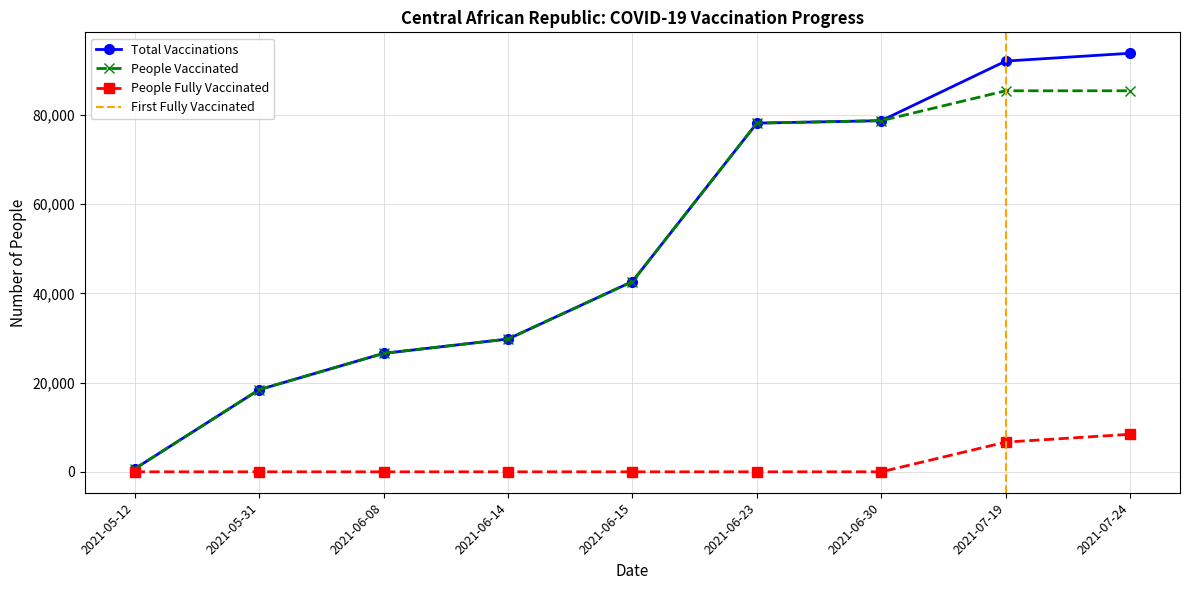

What is the difference between the maximum and minimum values in the people_vaccinated series?

84714